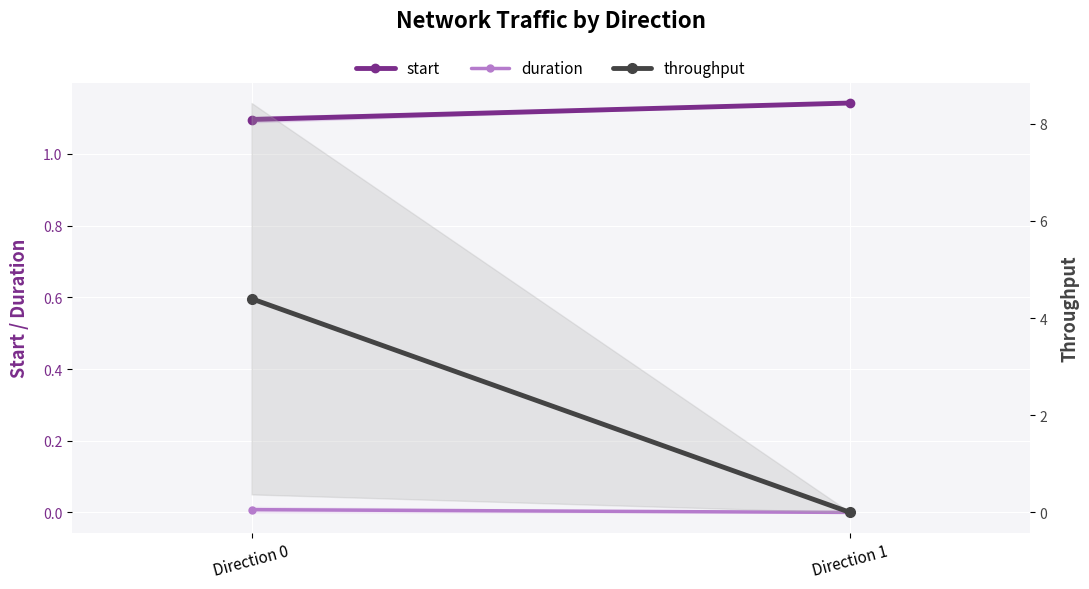

At how many categories does at least one series exceed 1?

2